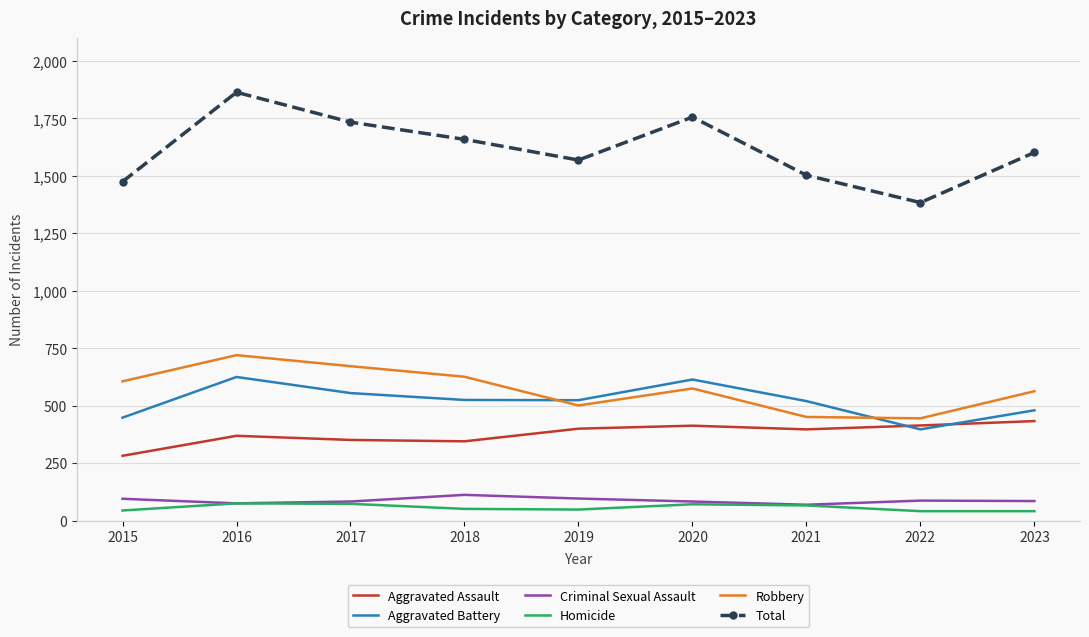

True or false: Aggravated Assault and Total intersect in this chart.

False